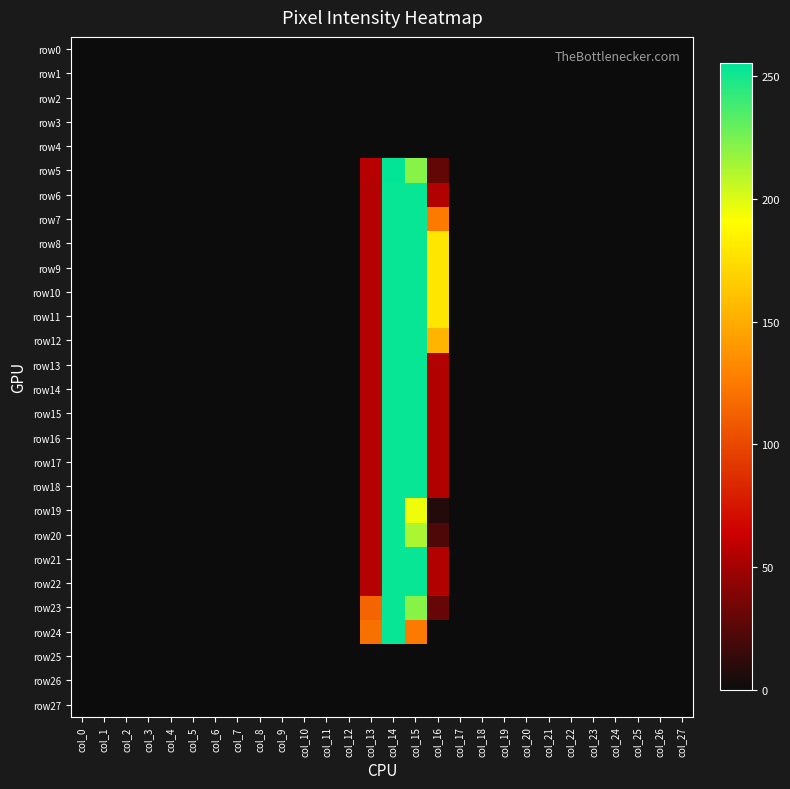

Reading left to right, list all the values displayed in this chart.

row0: col_0=0	col_1=0	col_2=0	col_3=0	col_4=0	col_5=0	col_6=0	col_7=0	col_8=0	col_9=0	col_10=0	col_11=0	col_12=0	col_13=0	col_14=0	col_15=0	col_16=0	col_17=0	col_18=0	col_19=0	col_20=0	col_21=0	col_22=0	col_23=0	col_24=0	col_25=0	col_26=0	col_27=0
row1: col_0=0	col_1=0	col_2=0	col_3=0	col_4=0	col_5=0	col_6=0	col_7=0	col_8=0	col_9=0	col_10=0	col_11=0	col_12=0	col_13=0	col_14=0	col_15=0	col_16=0	col_17=0	col_18=0	col_19=0	col_20=0	col_21=0	col_22=0	col_23=0	col_24=0	col_25=0	col_26=0	col_27=0
row2: col_0=0	col_1=0	col_2=0	col_3=0	col_4=0	col_5=0	col_6=0	col_7=0	col_8=0	col_9=0	col_10=0	col_11=0	col_12=0	col_13=0	col_14=0	col_15=0	col_16=0	col_17=0	col_18=0	col_19=0	col_20=0	col_21=0	col_22=0	col_23=0	col_24=0	col_25=0	col_26=0	col_27=0
row3: col_0=0	col_1=0	col_2=0	col_3=0	col_4=0	col_5=0	col_6=0	col_7=0	col_8=0	col_9=0	col_10=0	col_11=0	col_12=0	col_13=0	col_14=0	col_15=0	col_16=0	col_17=0	col_18=0	col_19=0	col_20=0	col_21=0	col_22=0	col_23=0	col_24=0	col_25=0	col_26=0	col_27=0
row4: col_0=0	col_1=0	col_2=0	col_3=0	col_4=0	col_5=0	col_6=0	col_7=0	col_8=0	col_9=0	col_10=0	col_11=0	col_12=0	col_13=0	col_14=0	col_15=0	col_16=0	col_17=0	col_18=0	col_19=0	col_20=0	col_21=0	col_22=0	col_23=0	col_24=0	col_25=0	col_26=0	col_27=0
row5: col_0=0	col_1=0	col_2=0	col_3=0	col_4=0	col_5=0	col_6=0	col_7=0	col_8=0	col_9=0	col_10=0	col_11=0	col_12=0	col_13=57	col_14=254	col_15=221	col_16=29	col_17=0	col_18=0	col_19=0	col_20=0	col_21=0	col_22=0	col_23=0	col_24=0	col_25=0	col_26=0	col_27=0
row6: col_0=0	col_1=0	col_2=0	col_3=0	col_4=0	col_5=0	col_6=0	col_7=0	col_8=0	col_9=0	col_10=0	col_11=0	col_12=0	col_13=56	col_14=253	col_15=253	col_16=55	col_17=0	col_18=0	col_19=0	col_20=0	col_21=0	col_22=0	col_23=0	col_24=0	col_25=0	col_26=0	col_27=0
row7: col_0=0	col_1=0	col_2=0	col_3=0	col_4=0	col_5=0	col_6=0	col_7=0	col_8=0	col_9=0	col_10=0	col_11=0	col_12=0	col_13=56	col_14=253	col_15=253	col_16=125	col_17=0	col_18=0	col_19=0	col_20=0	col_21=0	col_22=0	col_23=0	col_24=0	col_25=0	col_26=0	col_27=0
row8: col_0=0	col_1=0	col_2=0	col_3=0	col_4=0	col_5=0	col_6=0	col_7=0	col_8=0	col_9=0	col_10=0	col_11=0	col_12=0	col_13=56	col_14=253	col_15=253	col_16=179	col_17=0	col_18=0	col_19=0	col_20=0	col_21=0	col_22=0	col_23=0	col_24=0	col_25=0	col_26=0	col_27=0
row9: col_0=0	col_1=0	col_2=0	col_3=0	col_4=0	col_5=0	col_6=0	col_7=0	col_8=0	col_9=0	col_10=0	col_11=0	col_12=0	col_13=56	col_14=253	col_15=253	col_16=179	col_17=0	col_18=0	col_19=0	col_20=0	col_21=0	col_22=0	col_23=0	col_24=0	col_25=0	col_26=0	col_27=0
row10: col_0=0	col_1=0	col_2=0	col_3=0	col_4=0	col_5=0	col_6=0	col_7=0	col_8=0	col_9=0	col_10=0	col_11=0	col_12=0	col_13=56	col_14=253	col_15=253	col_16=179	col_17=0	col_18=0	col_19=0	col_20=0	col_21=0	col_22=0	col_23=0	col_24=0	col_25=0	col_26=0	col_27=0
row11: col_0=0	col_1=0	col_2=0	col_3=0	col_4=0	col_5=0	col_6=0	col_7=0	col_8=0	col_9=0	col_10=0	col_11=0	col_12=0	col_13=56	col_14=253	col_15=253	col_16=179	col_17=0	col_18=0	col_19=0	col_20=0	col_21=0	col_22=0	col_23=0	col_24=0	col_25=0	col_26=0	col_27=0
row12: col_0=0	col_1=0	col_2=0	col_3=0	col_4=0	col_5=0	col_6=0	col_7=0	col_8=0	col_9=0	col_10=0	col_11=0	col_12=0	col_13=56	col_14=253	col_15=253	col_16=154	col_17=0	col_18=0	col_19=0	col_20=0	col_21=0	col_22=0	col_23=0	col_24=0	col_25=0	col_26=0	col_27=0
row13: col_0=0	col_1=0	col_2=0	col_3=0	col_4=0	col_5=0	col_6=0	col_7=0	col_8=0	col_9=0	col_10=0	col_11=0	col_12=0	col_13=56	col_14=253	col_15=253	col_16=55	col_17=0	col_18=0	col_19=0	col_20=0	col_21=0	col_22=0	col_23=0	col_24=0	col_25=0	col_26=0	col_27=0
row14: col_0=0	col_1=0	col_2=0	col_3=0	col_4=0	col_5=0	col_6=0	col_7=0	col_8=0	col_9=0	col_10=0	col_11=0	col_12=0	col_13=56	col_14=253	col_15=253	col_16=55	col_17=0	col_18=0	col_19=0	col_20=0	col_21=0	col_22=0	col_23=0	col_24=0	col_25=0	col_26=0	col_27=0
row15: col_0=0	col_1=0	col_2=0	col_3=0	col_4=0	col_5=0	col_6=0	col_7=0	col_8=0	col_9=0	col_10=0	col_11=0	col_12=0	col_13=56	col_14=253	col_15=253	col_16=55	col_17=0	col_18=0	col_19=0	col_20=0	col_21=0	col_22=0	col_23=0	col_24=0	col_25=0	col_26=0	col_27=0
row16: col_0=0	col_1=0	col_2=0	col_3=0	col_4=0	col_5=0	col_6=0	col_7=0	col_8=0	col_9=0	col_10=0	col_11=0	col_12=0	col_13=56	col_14=253	col_15=253	col_16=55	col_17=0	col_18=0	col_19=0	col_20=0	col_21=0	col_22=0	col_23=0	col_24=0	col_25=0	col_26=0	col_27=0
row17: col_0=0	col_1=0	col_2=0	col_3=0	col_4=0	col_5=0	col_6=0	col_7=0	col_8=0	col_9=0	col_10=0	col_11=0	col_12=0	col_13=56	col_14=253	col_15=253	col_16=55	col_17=0	col_18=0	col_19=0	col_20=0	col_21=0	col_22=0	col_23=0	col_24=0	col_25=0	col_26=0	col_27=0
row18: col_0=0	col_1=0	col_2=0	col_3=0	col_4=0	col_5=0	col_6=0	col_7=0	col_8=0	col_9=0	col_10=0	col_11=0	col_12=0	col_13=56	col_14=253	col_15=253	col_16=55	col_17=0	col_18=0	col_19=0	col_20=0	col_21=0	col_22=0	col_23=0	col_24=0	col_25=0	col_26=0	col_27=0
row19: col_0=0	col_1=0	col_2=0	col_3=0	col_4=0	col_5=0	col_6=0	col_7=0	col_8=0	col_9=0	col_10=0	col_11=0	col_12=0	col_13=56	col_14=253	col_15=195	col_16=8	col_17=0	col_18=0	col_19=0	col_20=0	col_21=0	col_22=0	col_23=0	col_24=0	col_25=0	col_26=0	col_27=0
row20: col_0=0	col_1=0	col_2=0	col_3=0	col_4=0	col_5=0	col_6=0	col_7=0	col_8=0	col_9=0	col_10=0	col_11=0	col_12=0	col_13=56	col_14=253	col_15=212	col_16=22	col_17=0	col_18=0	col_19=0	col_20=0	col_21=0	col_22=0	col_23=0	col_24=0	col_25=0	col_26=0	col_27=0
row21: col_0=0	col_1=0	col_2=0	col_3=0	col_4=0	col_5=0	col_6=0	col_7=0	col_8=0	col_9=0	col_10=0	col_11=0	col_12=0	col_13=56	col_14=253	col_15=253	col_16=55	col_17=0	col_18=0	col_19=0	col_20=0	col_21=0	col_22=0	col_23=0	col_24=0	col_25=0	col_26=0	col_27=0
row22: col_0=0	col_1=0	col_2=0	col_3=0	col_4=0	col_5=0	col_6=0	col_7=0	col_8=0	col_9=0	col_10=0	col_11=0	col_12=0	col_13=56	col_14=253	col_15=253	col_16=55	col_17=0	col_18=0	col_19=0	col_20=0	col_21=0	col_22=0	col_23=0	col_24=0	col_25=0	col_26=0	col_27=0
row23: col_0=0	col_1=0	col_2=0	col_3=0	col_4=0	col_5=0	col_6=0	col_7=0	col_8=0	col_9=0	col_10=0	col_11=0	col_12=0	col_13=114	col_14=253	col_15=221	col_16=30	col_17=0	col_18=0	col_19=0	col_20=0	col_21=0	col_22=0	col_23=0	col_24=0	col_25=0	col_26=0	col_27=0
row24: col_0=0	col_1=0	col_2=0	col_3=0	col_4=0	col_5=0	col_6=0	col_7=0	col_8=0	col_9=0	col_10=0	col_11=0	col_12=0	col_13=120	col_14=253	col_15=125	col_16=0	col_17=0	col_18=0	col_19=0	col_20=0	col_21=0	col_22=0	col_23=0	col_24=0	col_25=0	col_26=0	col_27=0
row25: col_0=0	col_1=0	col_2=0	col_3=0	col_4=0	col_5=0	col_6=0	col_7=0	col_8=0	col_9=0	col_10=0	col_11=0	col_12=0	col_13=0	col_14=0	col_15=0	col_16=0	col_17=0	col_18=0	col_19=0	col_20=0	col_21=0	col_22=0	col_23=0	col_24=0	col_25=0	col_26=0	col_27=0
row26: col_0=0	col_1=0	col_2=0	col_3=0	col_4=0	col_5=0	col_6=0	col_7=0	col_8=0	col_9=0	col_10=0	col_11=0	col_12=0	col_13=0	col_14=0	col_15=0	col_16=0	col_17=0	col_18=0	col_19=0	col_20=0	col_21=0	col_22=0	col_23=0	col_24=0	col_25=0	col_26=0	col_27=0
row27: col_0=0	col_1=0	col_2=0	col_3=0	col_4=0	col_5=0	col_6=0	col_7=0	col_8=0	col_9=0	col_10=0	col_11=0	col_12=0	col_13=0	col_14=0	col_15=0	col_16=0	col_17=0	col_18=0	col_19=0	col_20=0	col_21=0	col_22=0	col_23=0	col_24=0	col_25=0	col_26=0	col_27=0